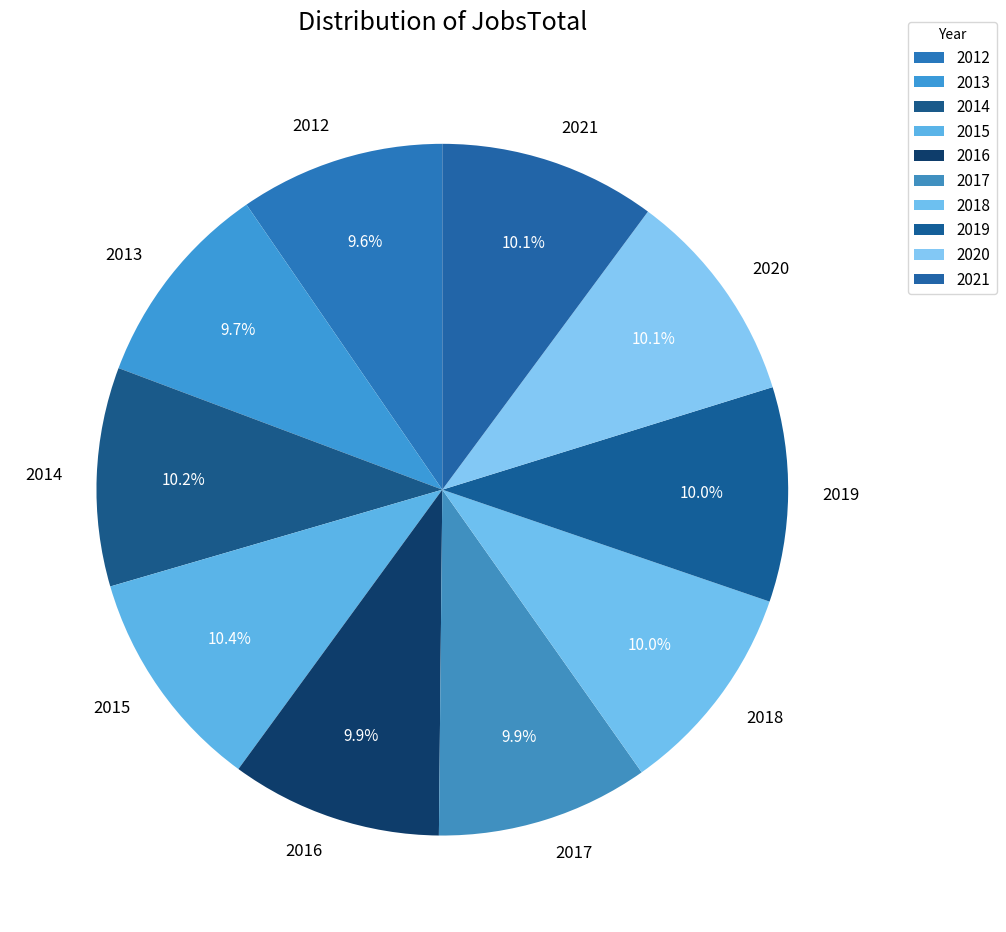

Does any single category account for the majority?

No